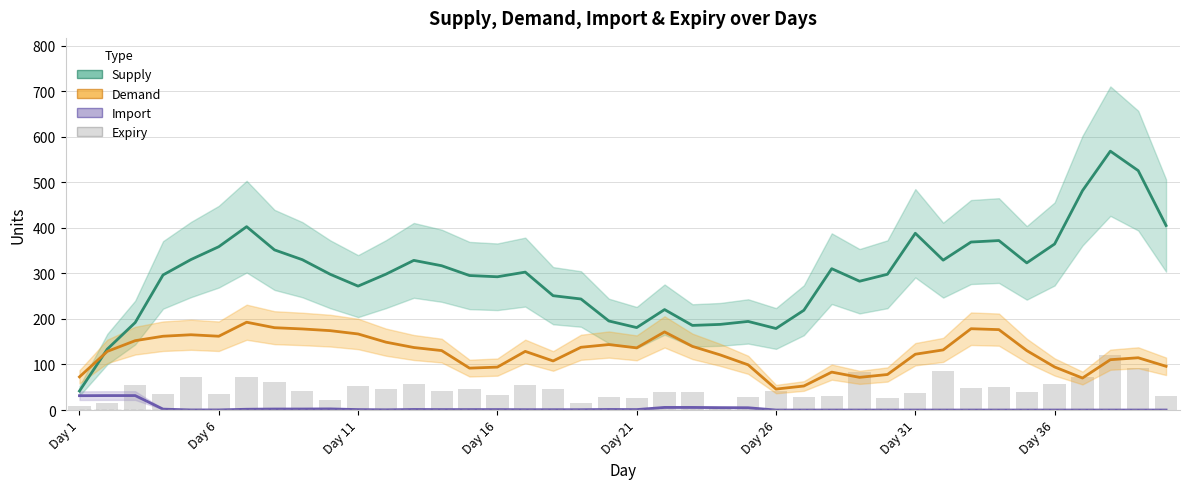

What is the average value of the Supply series?

297.9